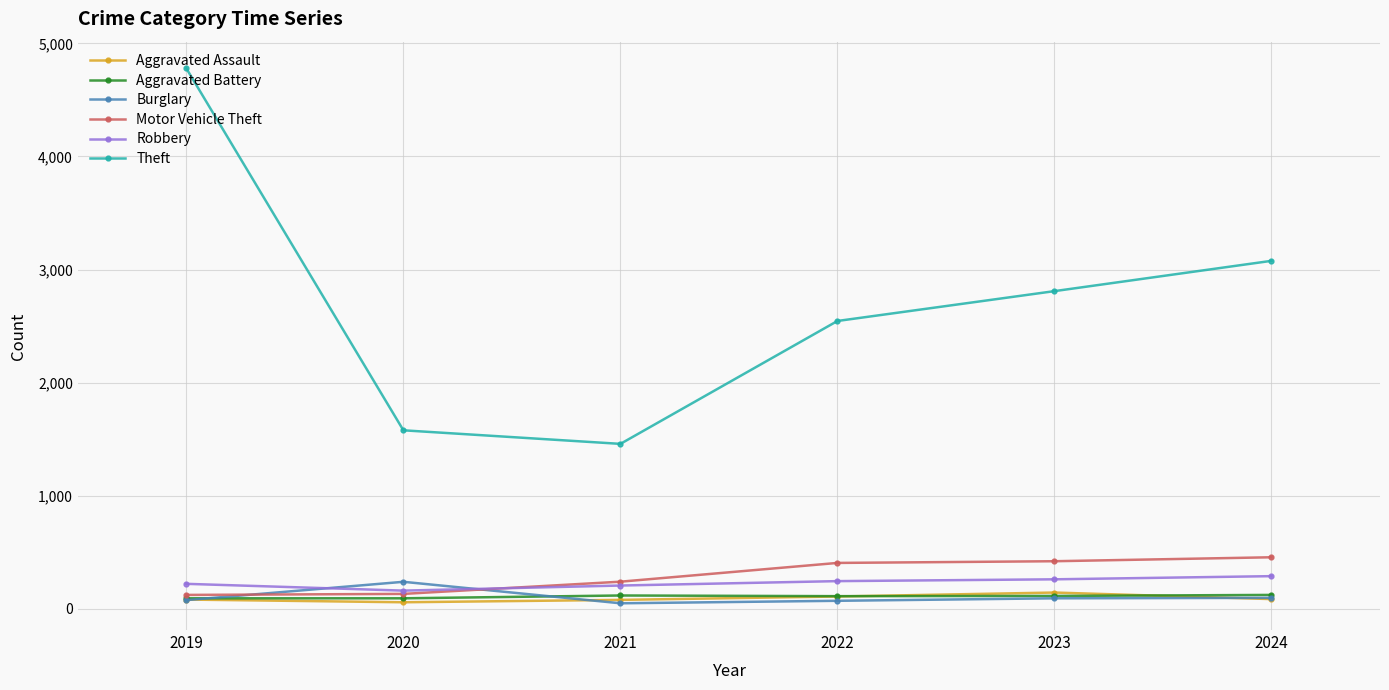

Is the value of Burglary at 2021 greater than the value of Theft at 2023?

No